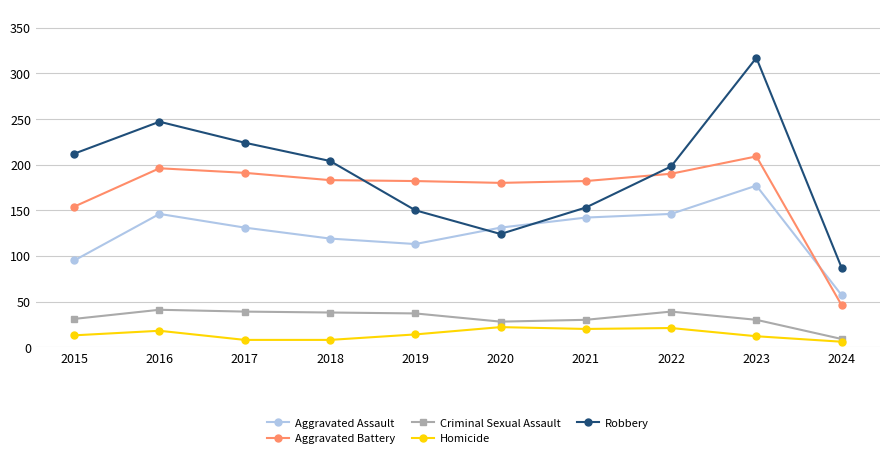

How many series are shown in this chart?

5